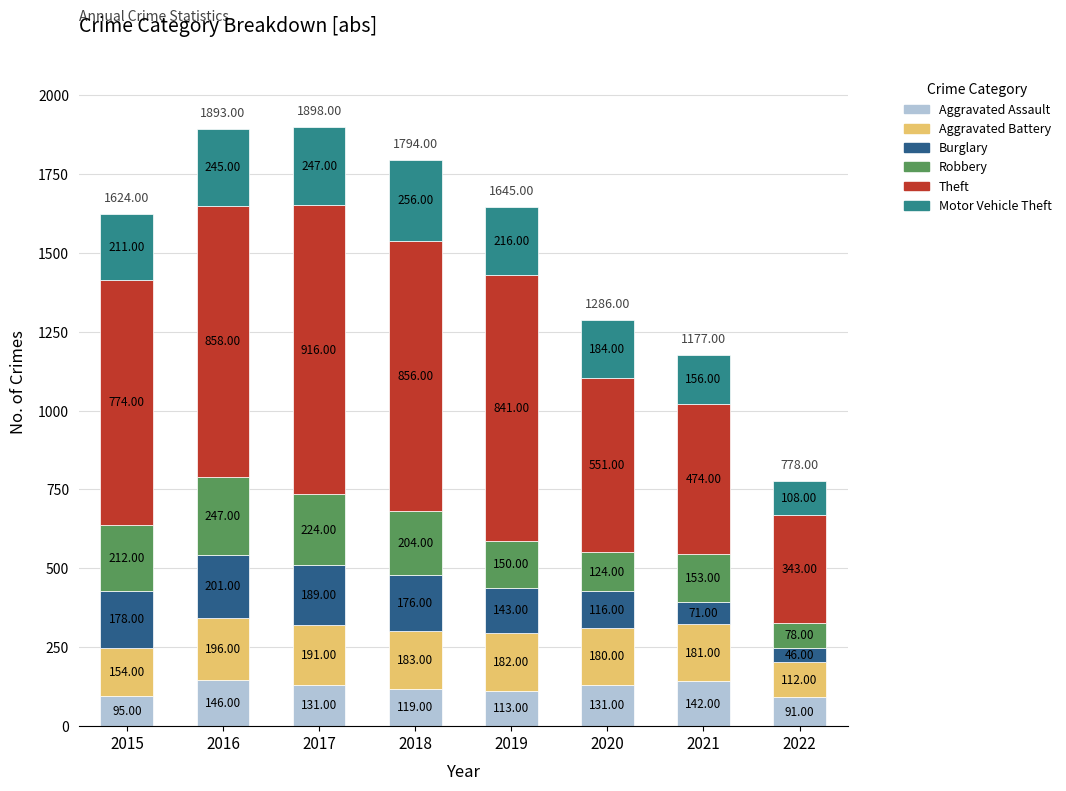

What is the difference between the Aggravated Assault values at 2015 and 2022?

4